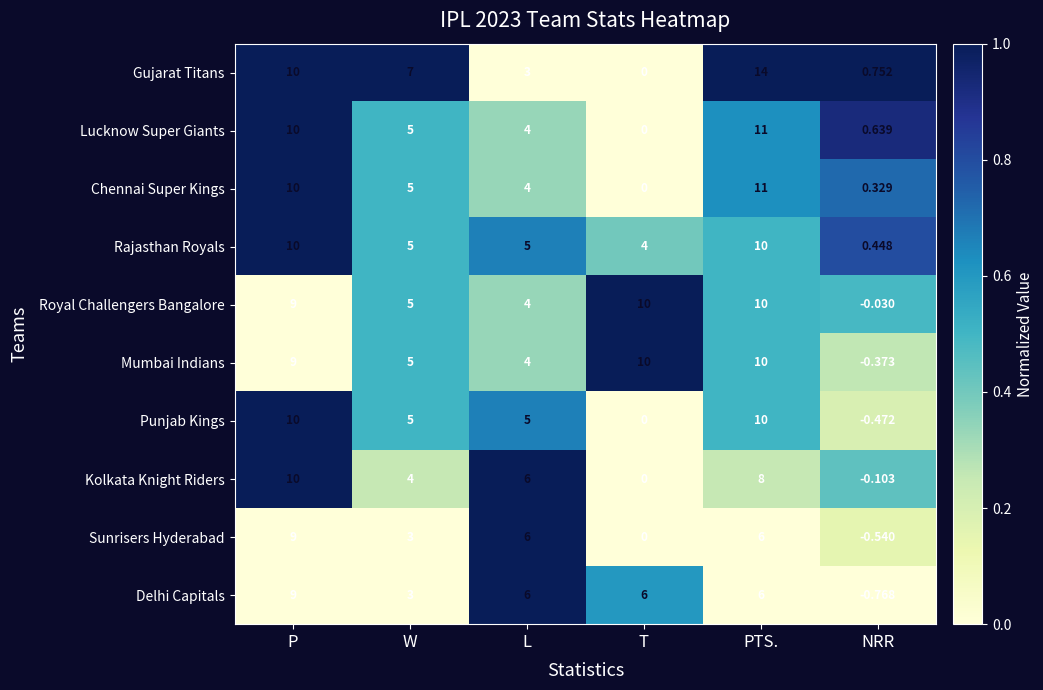

Which series has the largest total across all categories?

Royal Challengers Bangalore